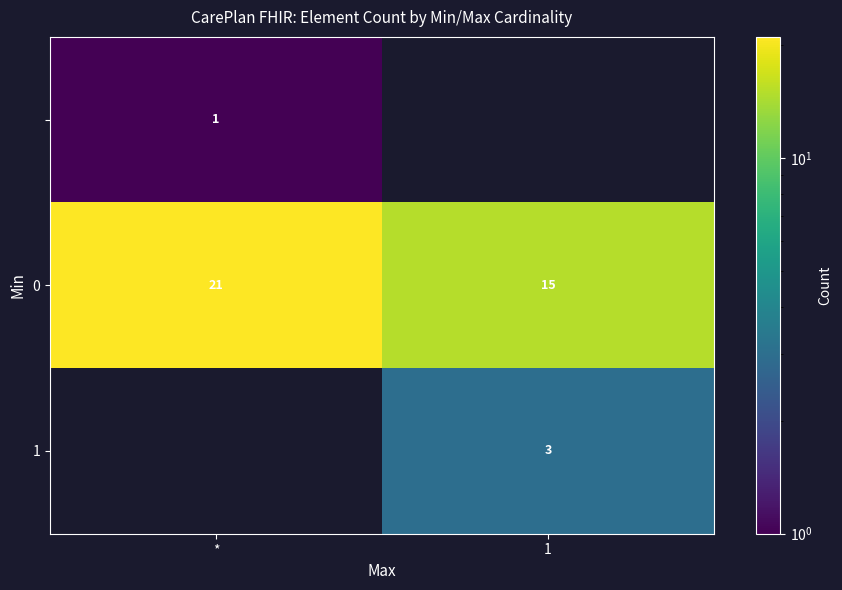

Is it true that 0 equals 21 at *?

True